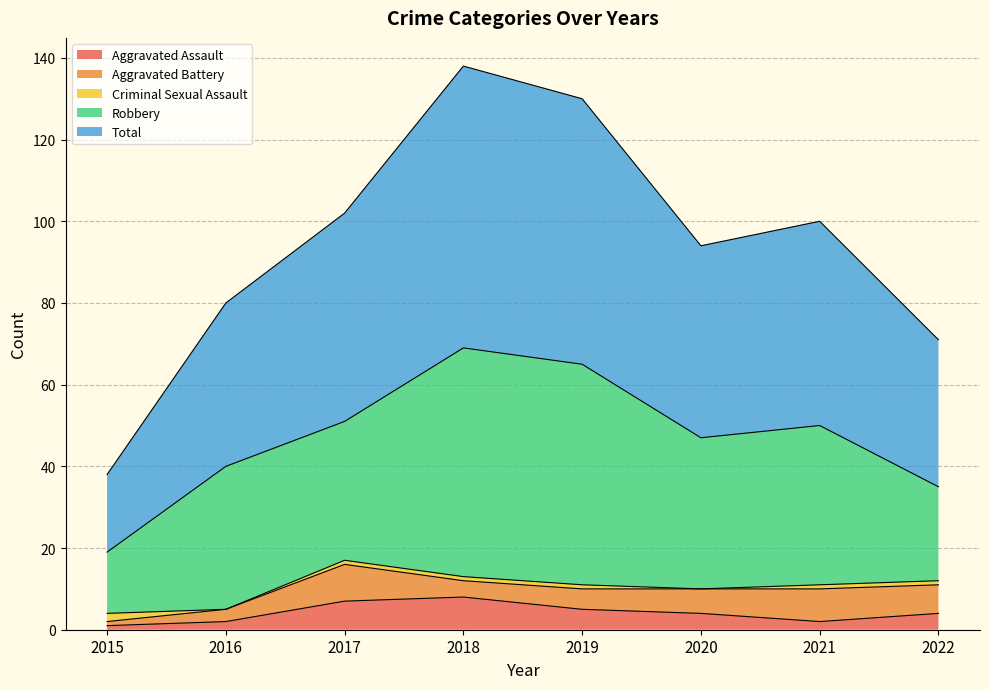

Where is Robbery nearest to the value 35?

2016